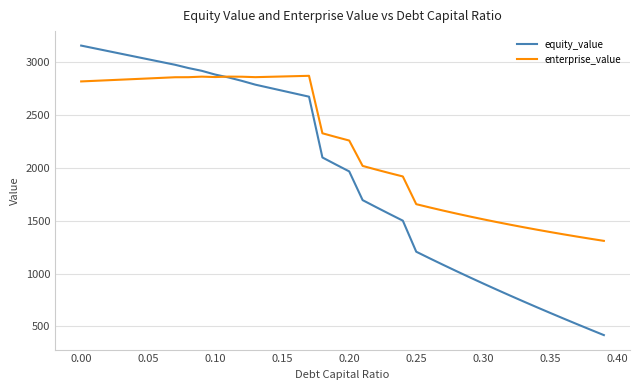

List the series in order of their overall mean, lowest first.

equity_value, enterprise_value